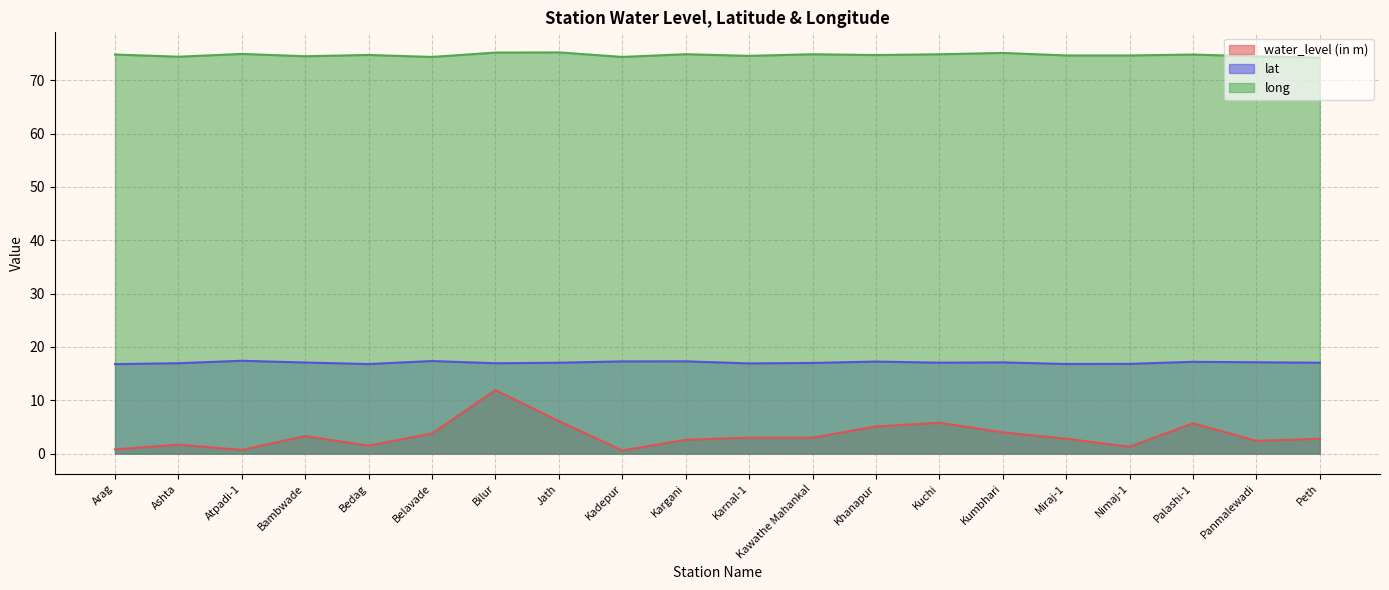

Which series has the largest range (max minus min)?

water_level (in m)